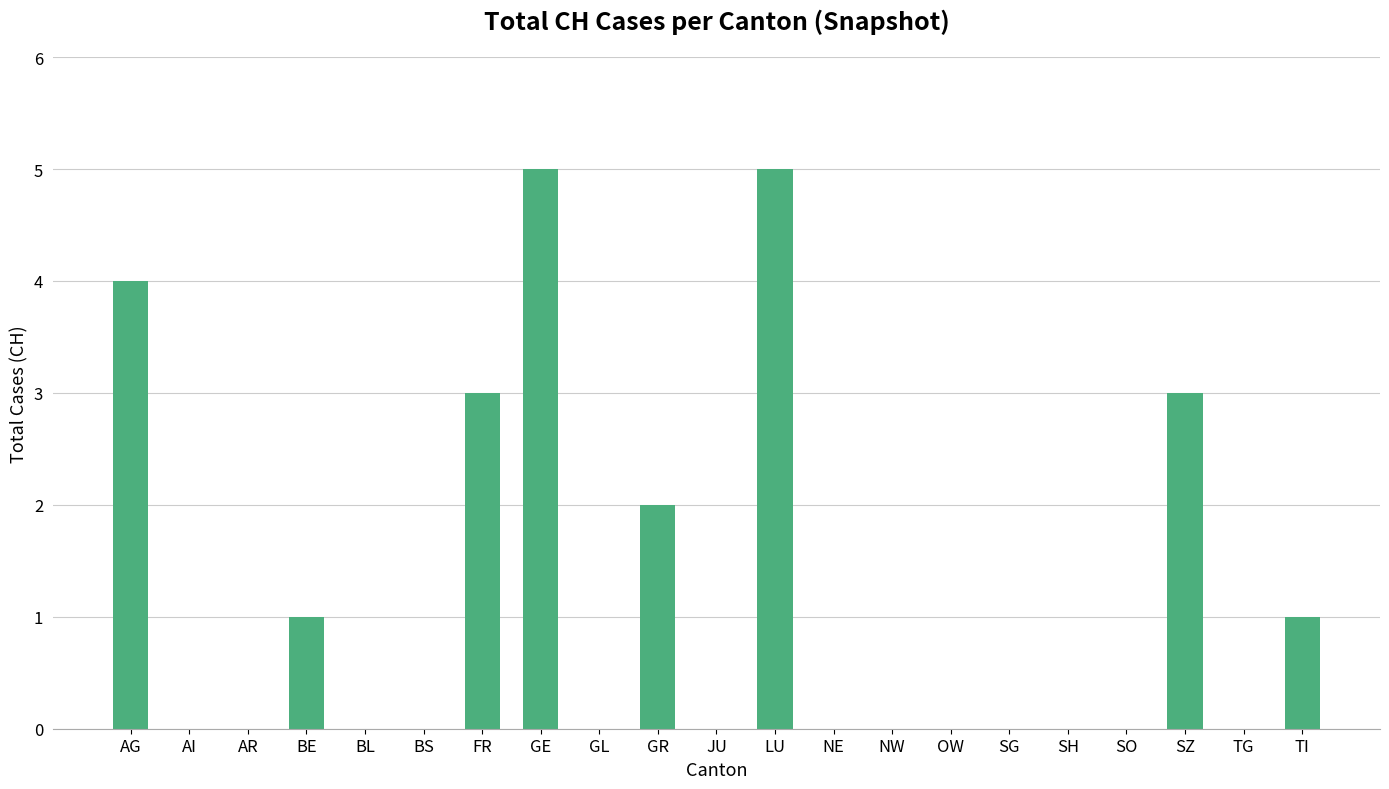

What is the maximum value shown in the chart?

5